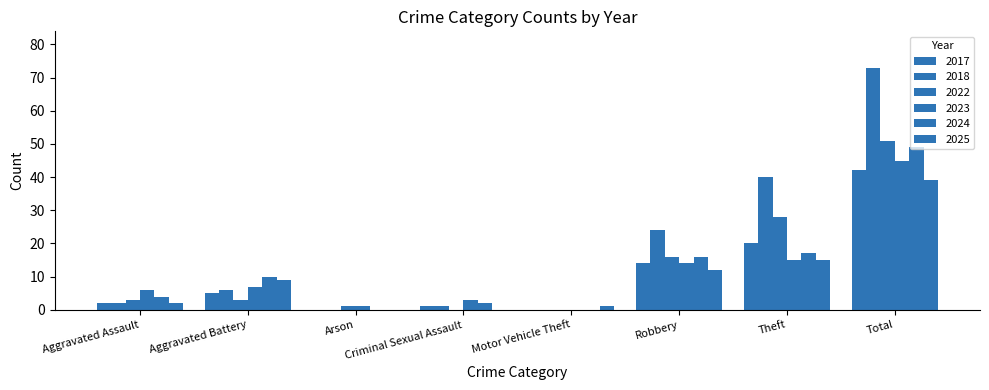

Rank the series by their maximum value, from highest to lowest.

2018, 2022, 2024, 2023, 2017, 2025